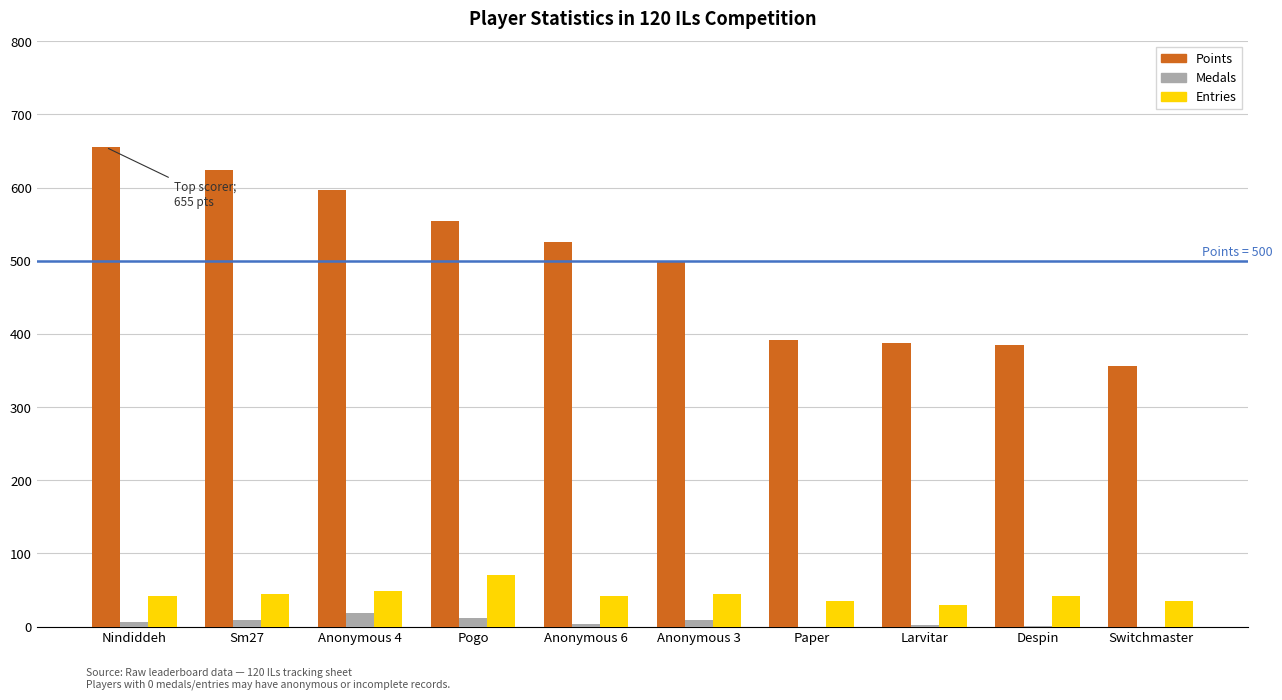

Is it true that Entries equals 29 at Larvitar?

True